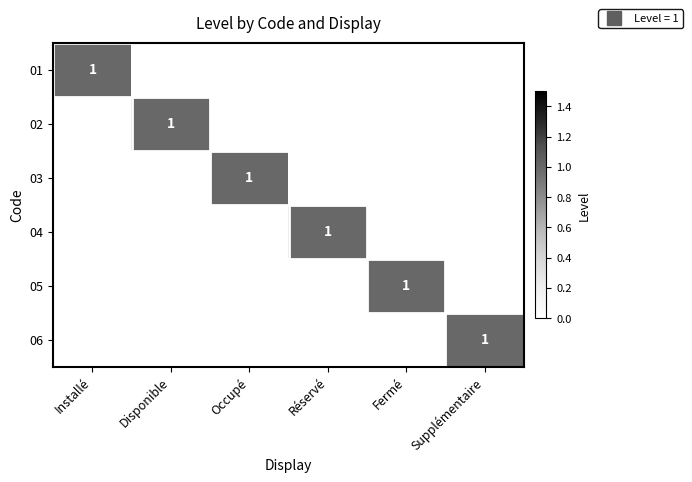

What is the spread (max minus min) of values at Supplémentaire?

1